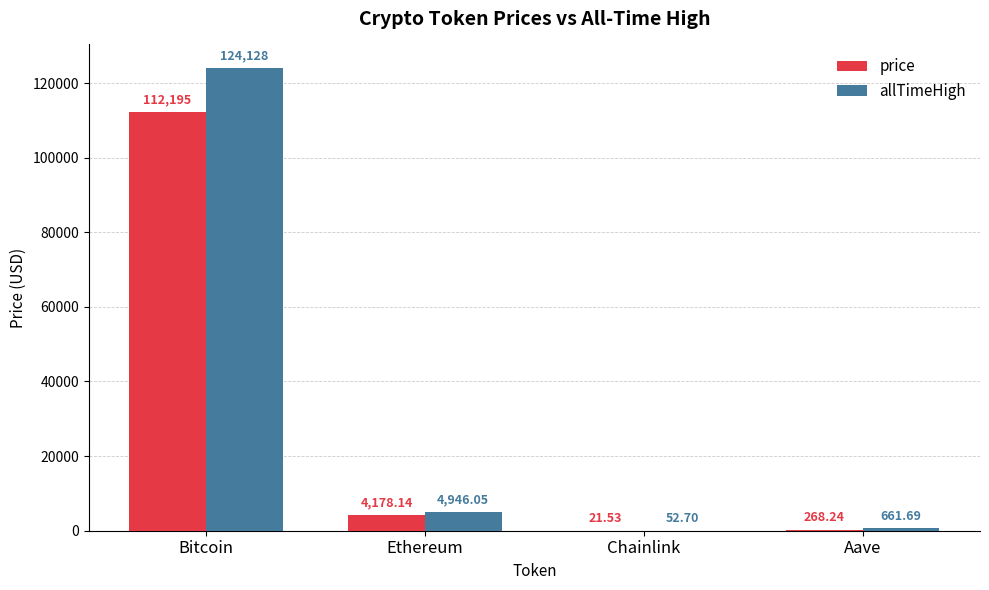

At which label does allTimeHigh reach its peak?

Bitcoin